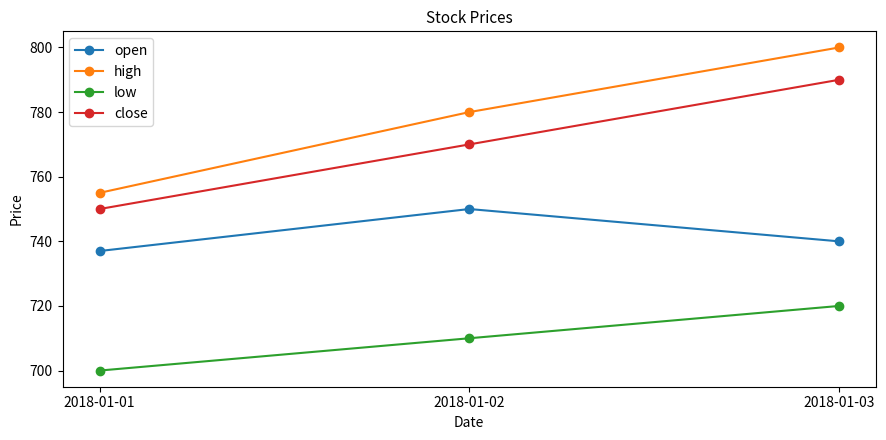

What is the value of the open point at the 1st from the left?

737